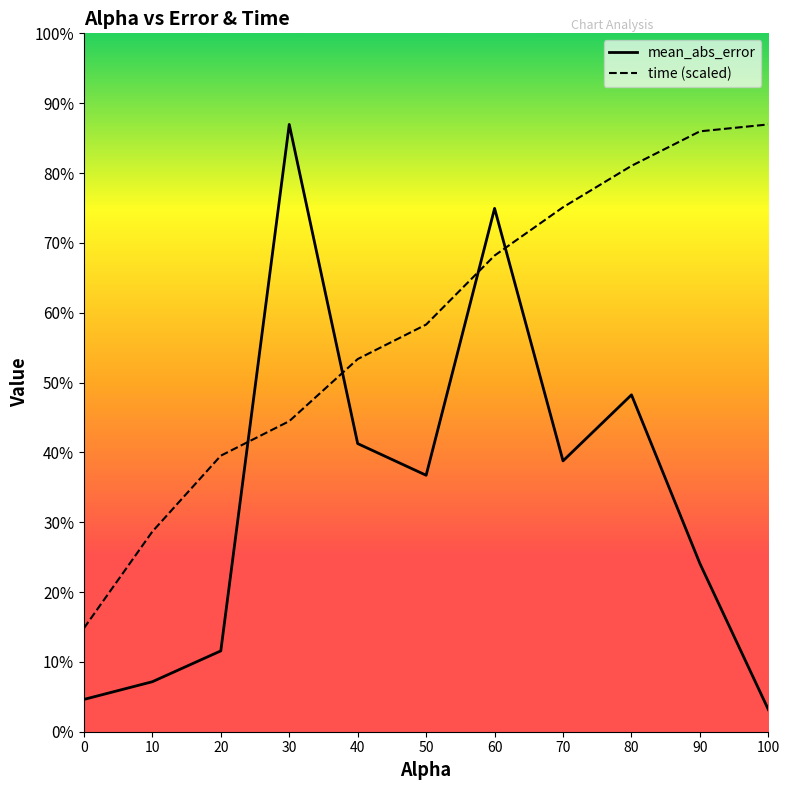

At which label does mean_abs_error first exceed 12?

30.0